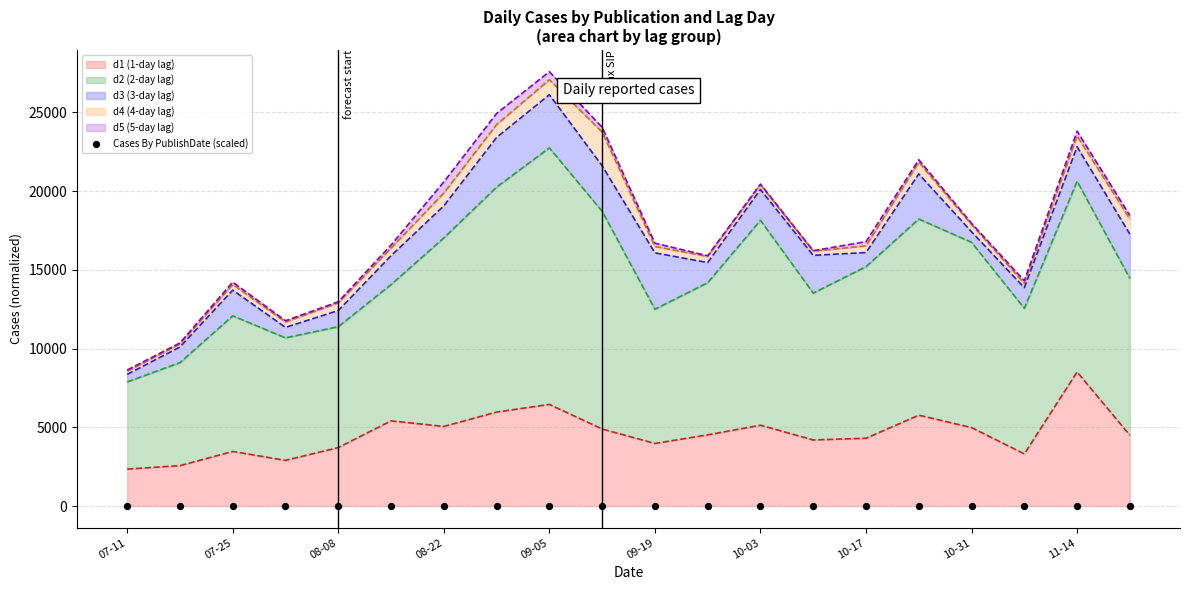

Which category has the highest value in the d1 (1-day lag) series?

11-14